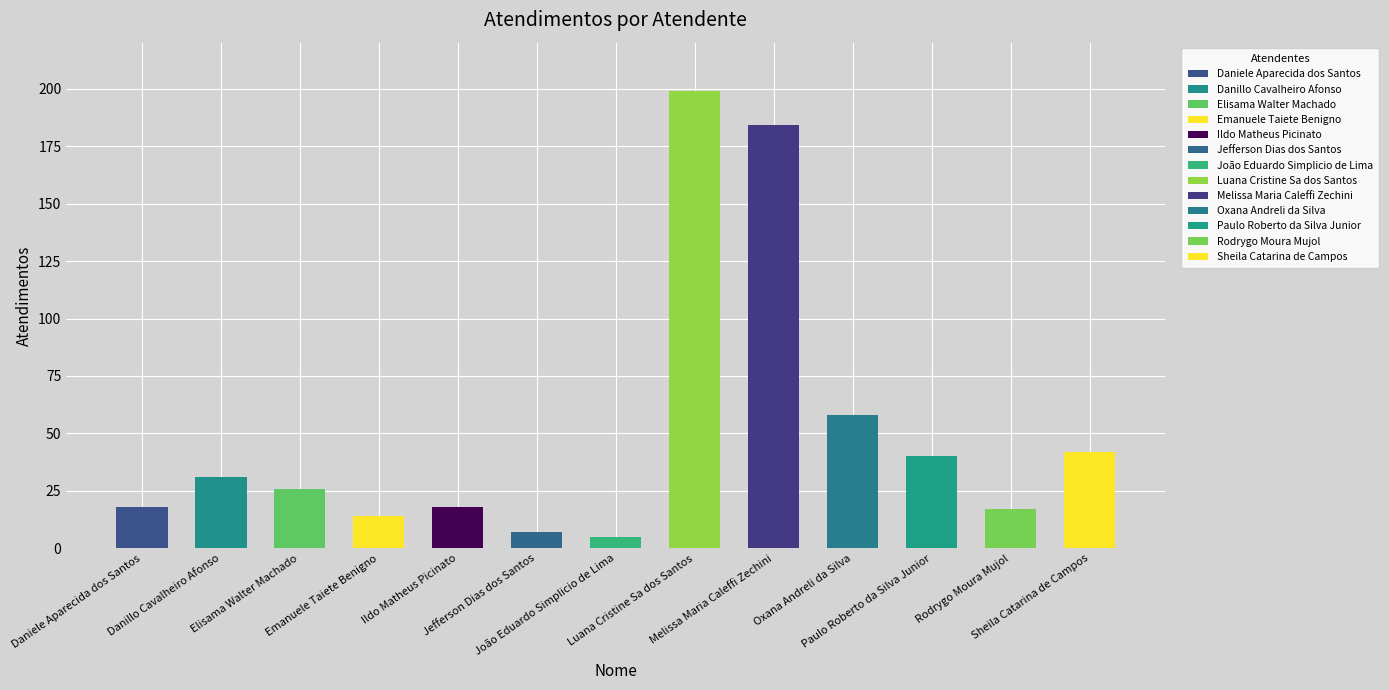

What is the label of the 5th bar from the left?

Ildo Matheus Picinato